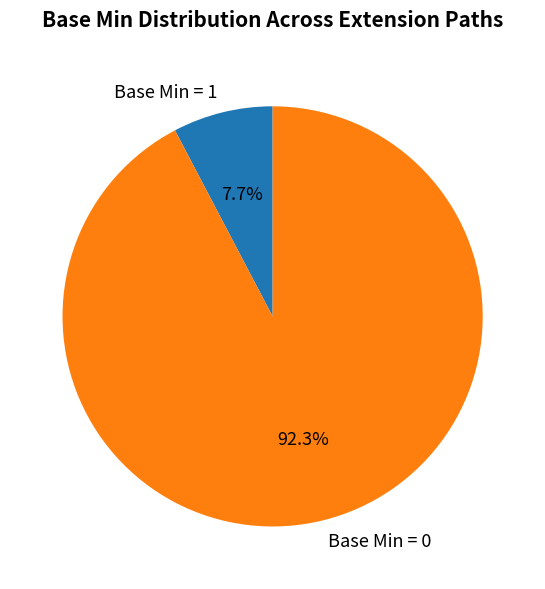

How many slices are in this pie chart?

2